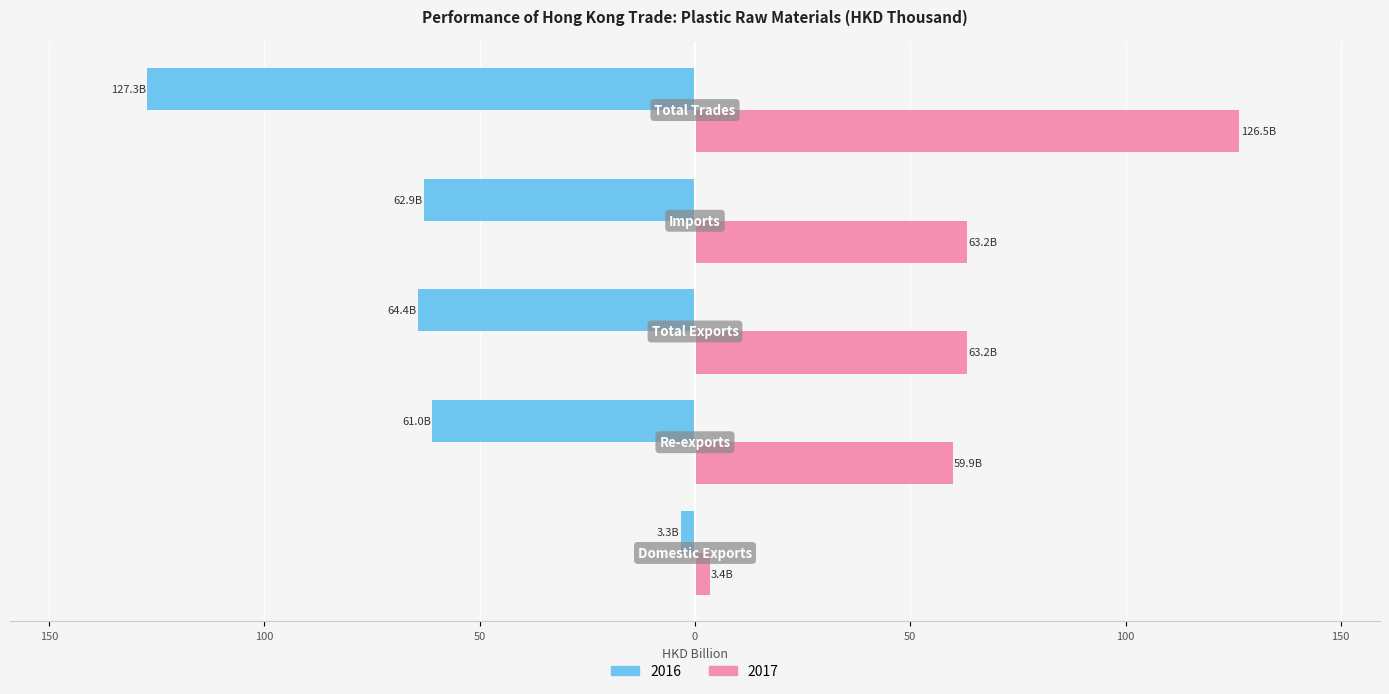

Reading left to right, what are all the values shown in this chart?

2016: -3.3	-61.0	-64.4	-62.9	-127.3
2017: 3.4	59.9	63.2	63.2	126.5